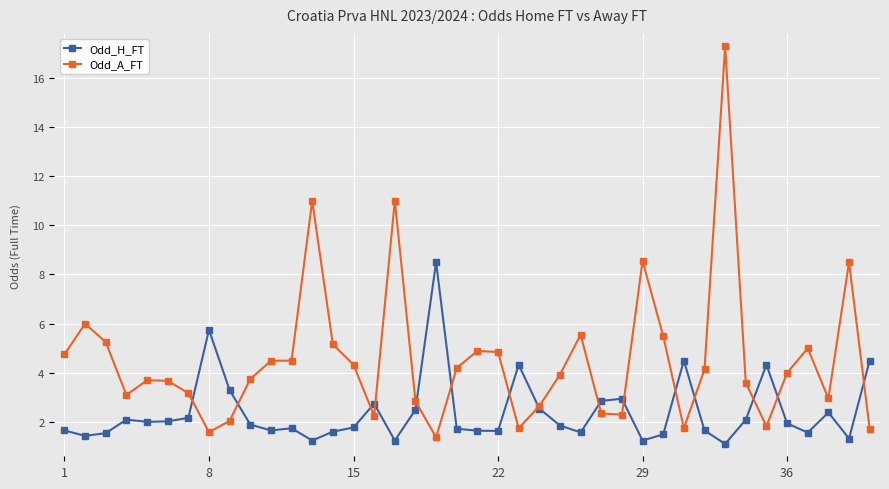

Rank the series by their maximum value, from lowest to highest.

Odd_H_FT, Odd_A_FT